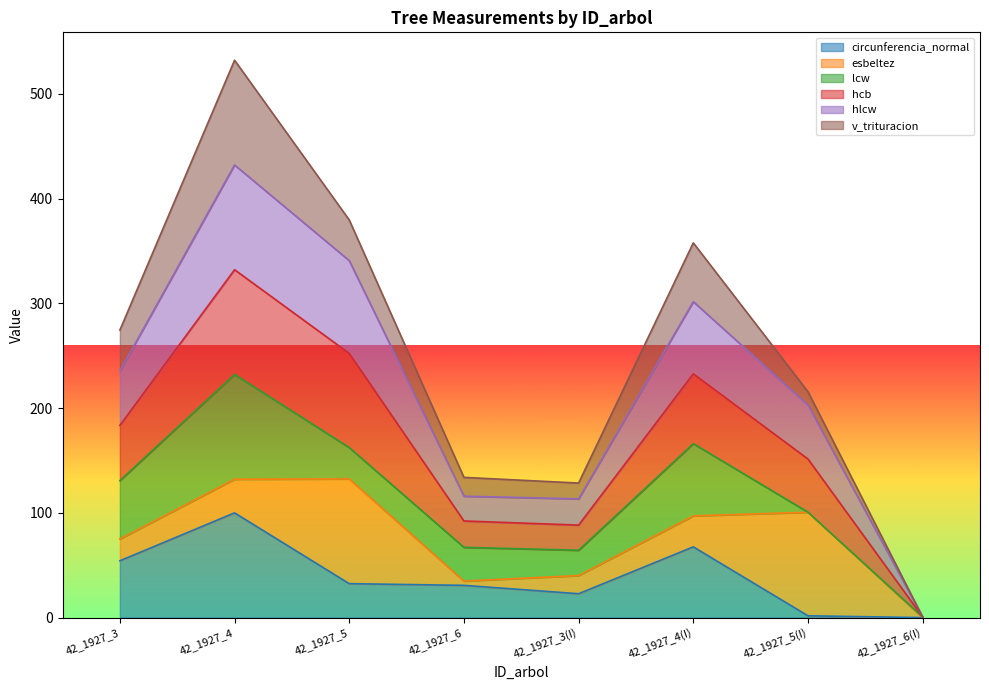

At which category is the sum across all series the highest?

42_1927_4